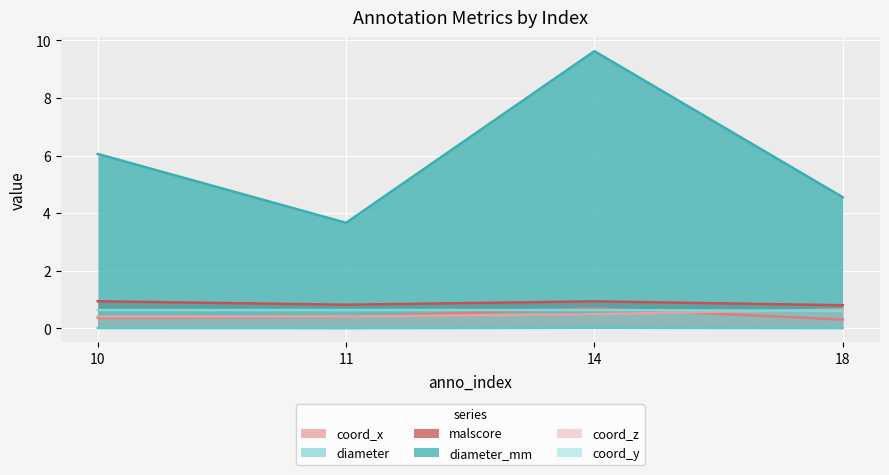

True or false: coord_z and coord_x cross at least once.

True